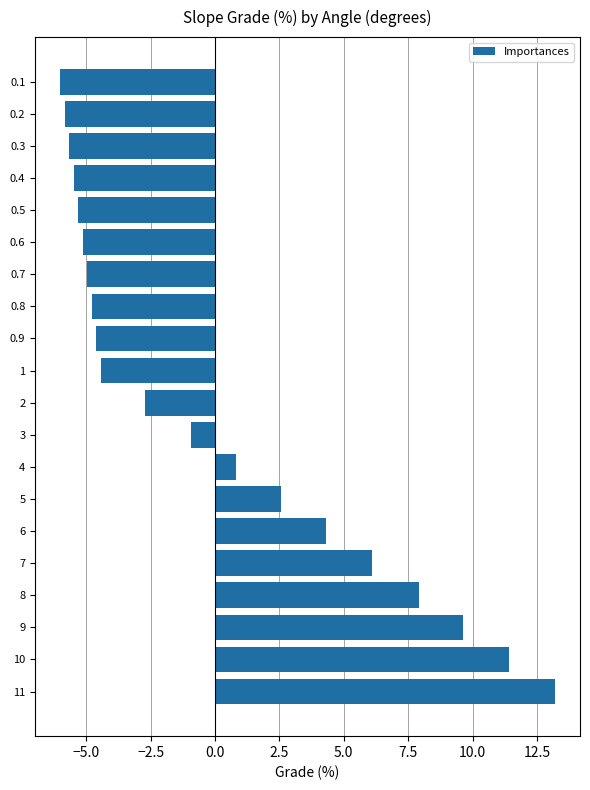

What is the difference between the maximum and minimum values?

19.2